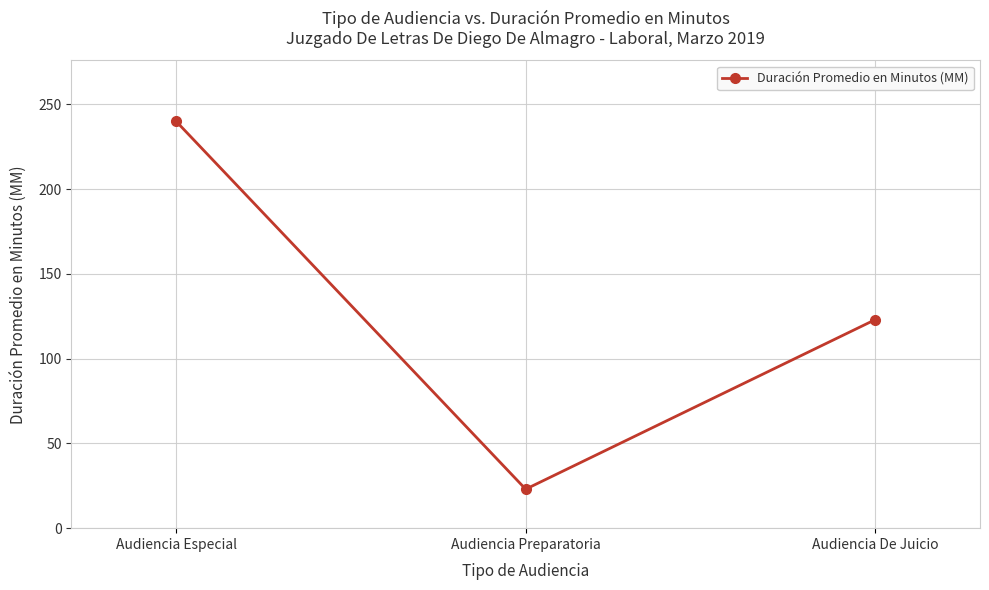

Reading left to right, transcribe all the data shown in this chart.

Audiencia Especial=240	Audiencia Preparatoria=23	Audiencia De Juicio=123